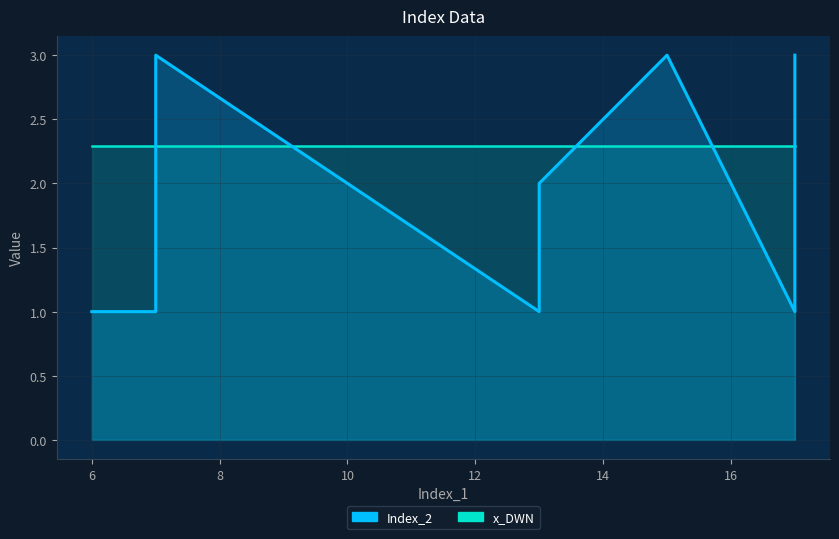

How many data points are less than 2?

4